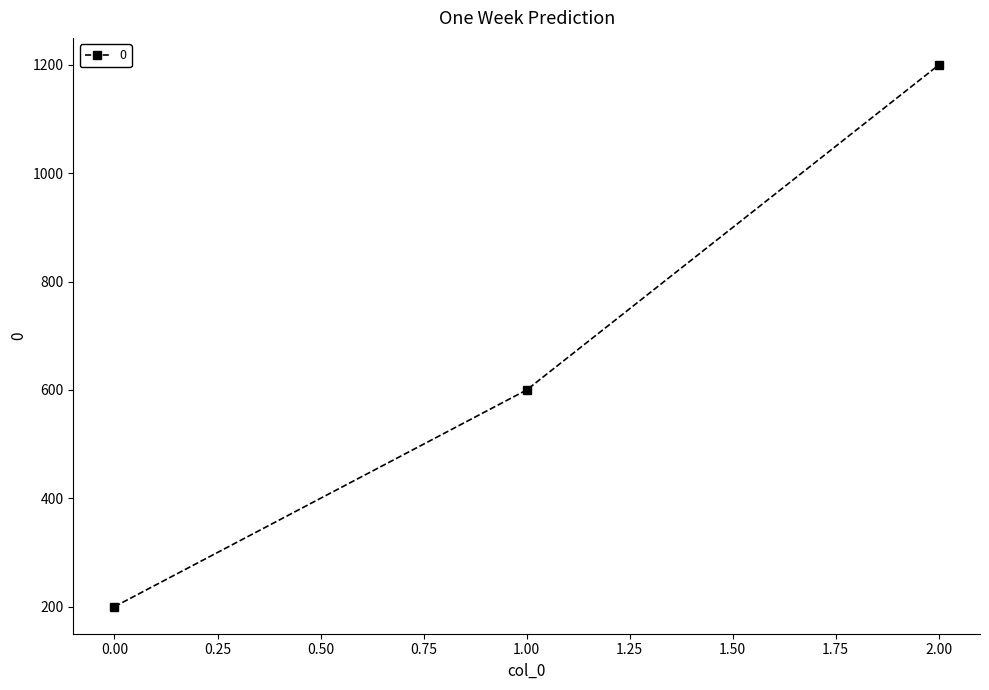

Reading right to left, list all the values displayed in this chart.

1200	600	200